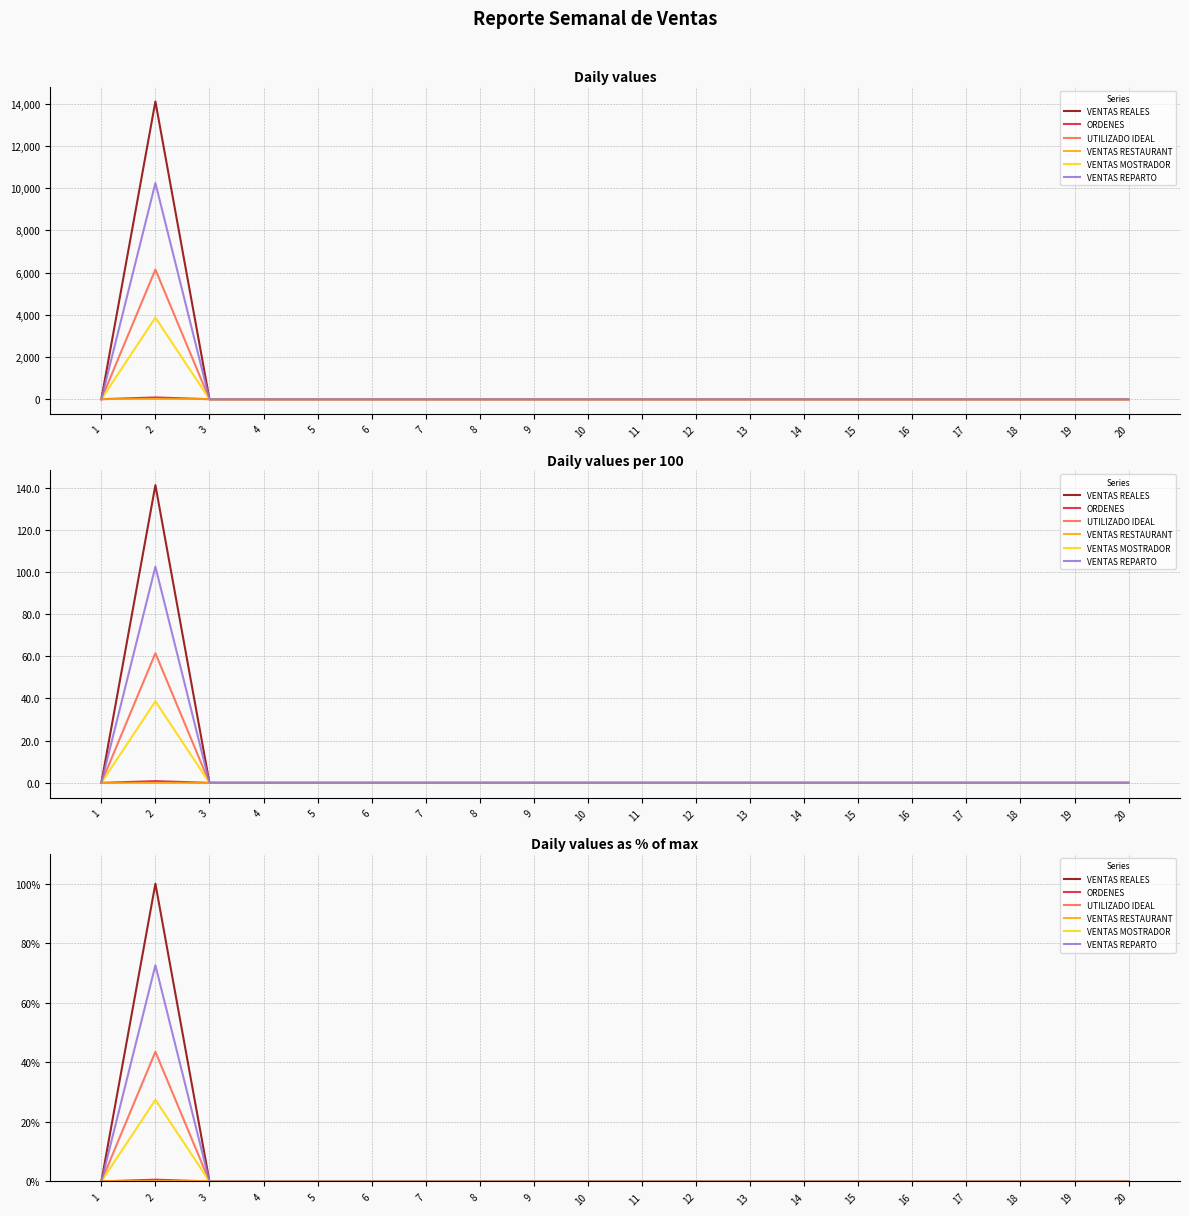

What are all the series names shown in the legend?

VENTAS REALES, ORDENES, UTILIZADO IDEAL, VENTAS RESTAURANT, VENTAS MOSTRADOR, VENTAS REPARTO